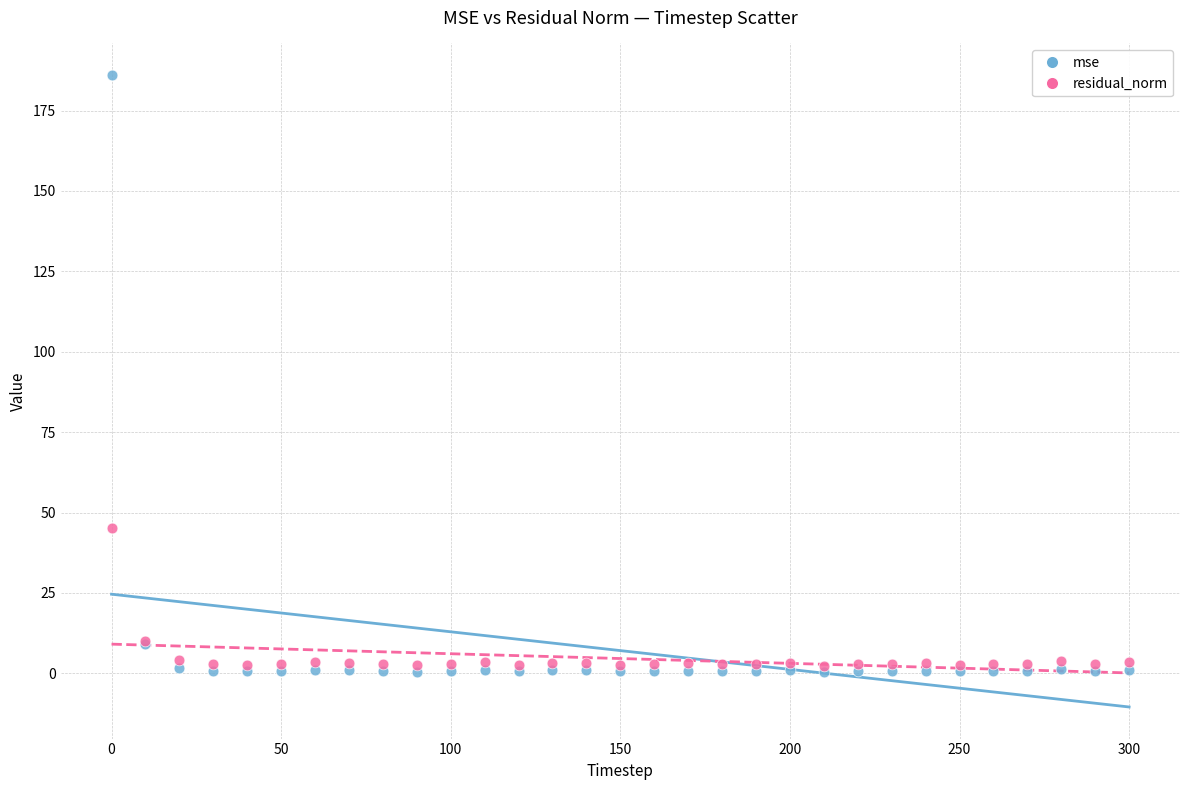

What are all the series names shown in the legend?

mse, residual_norm